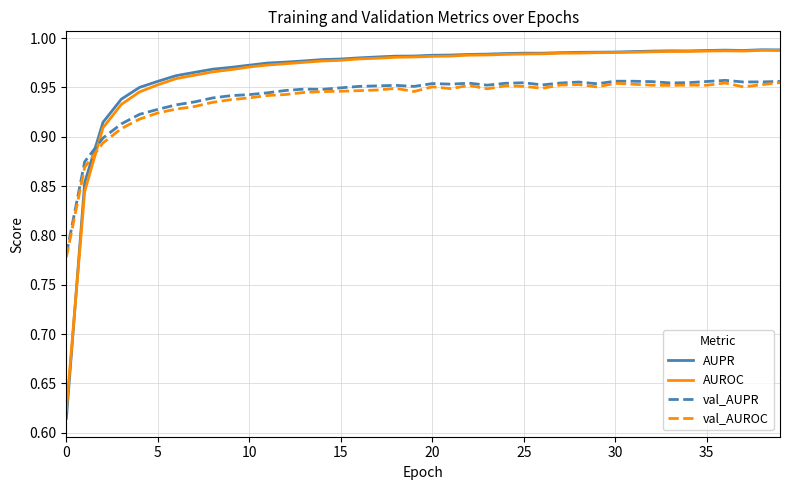

True or false: val_AUROC and AUROC cross at least once.

True